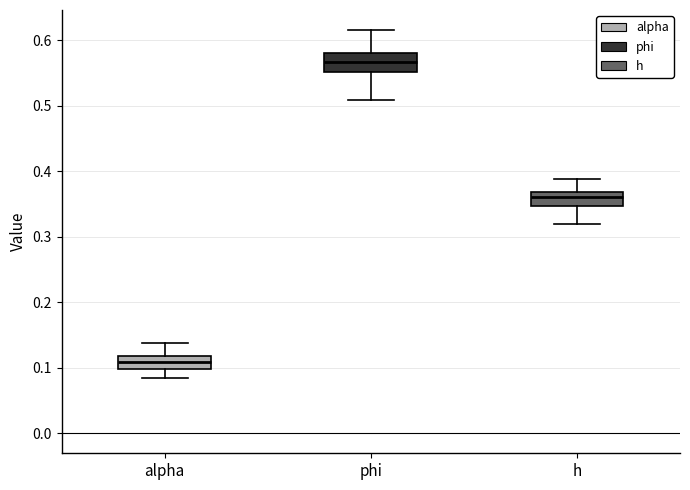

Reading left to right, transcribe this box plot: for each box, give where its median line is, the range the box spans, and where its two whiskers end, as read against the y-axis. The values are not printed on the chart, so give them approximately, as read against the axis.

alpha: median 0.11, box 0.10 to 0.12, whiskers 0.08 to 0.14
phi: median 0.57, box 0.55 to 0.58, whiskers 0.51 to 0.62
h: median 0.36, box 0.35 to 0.37, whiskers 0.32 to 0.39